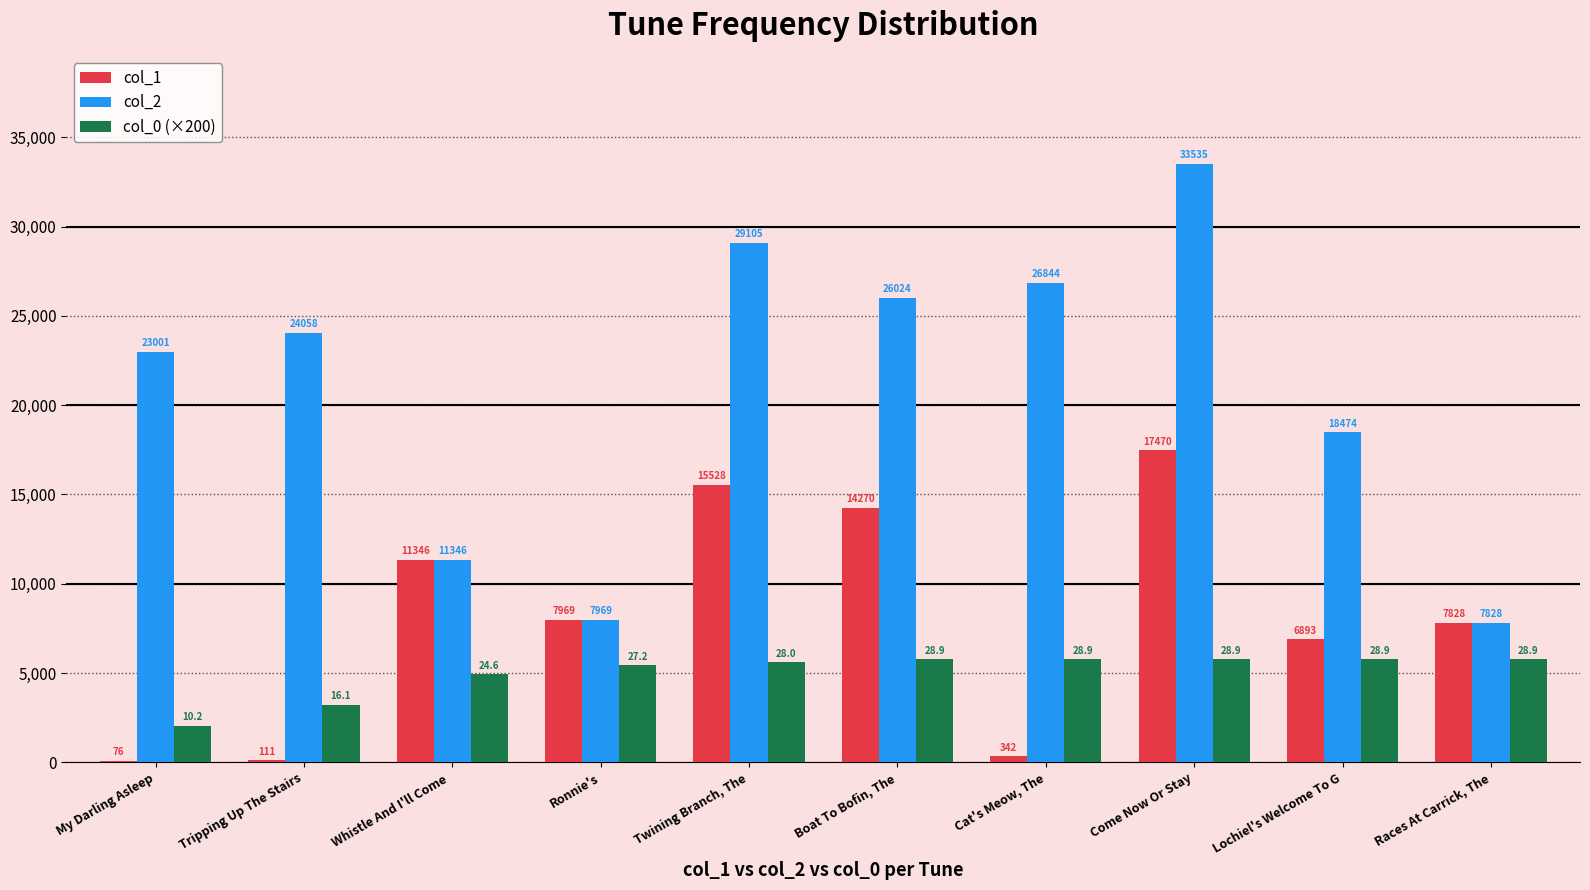

Is the value of col_2 at Come Now Or Stay greater than the value of col_1 at Lochiel's Welcome To G?

Yes